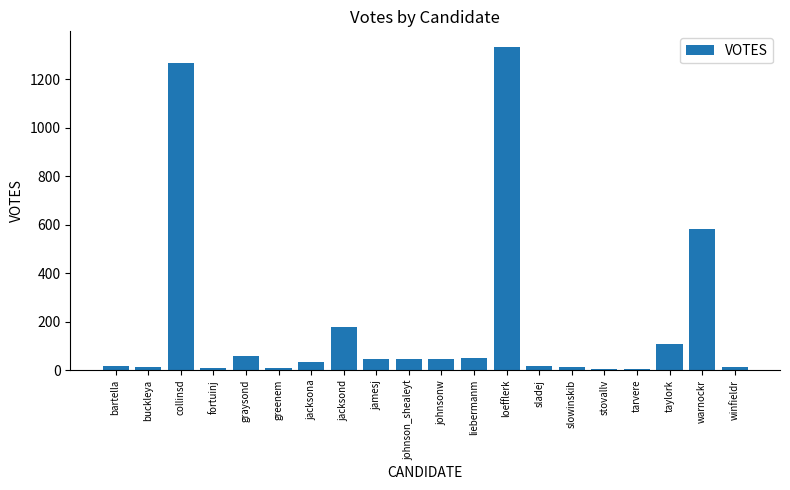

What is the difference between the values at bartella and loefflerk?

1316